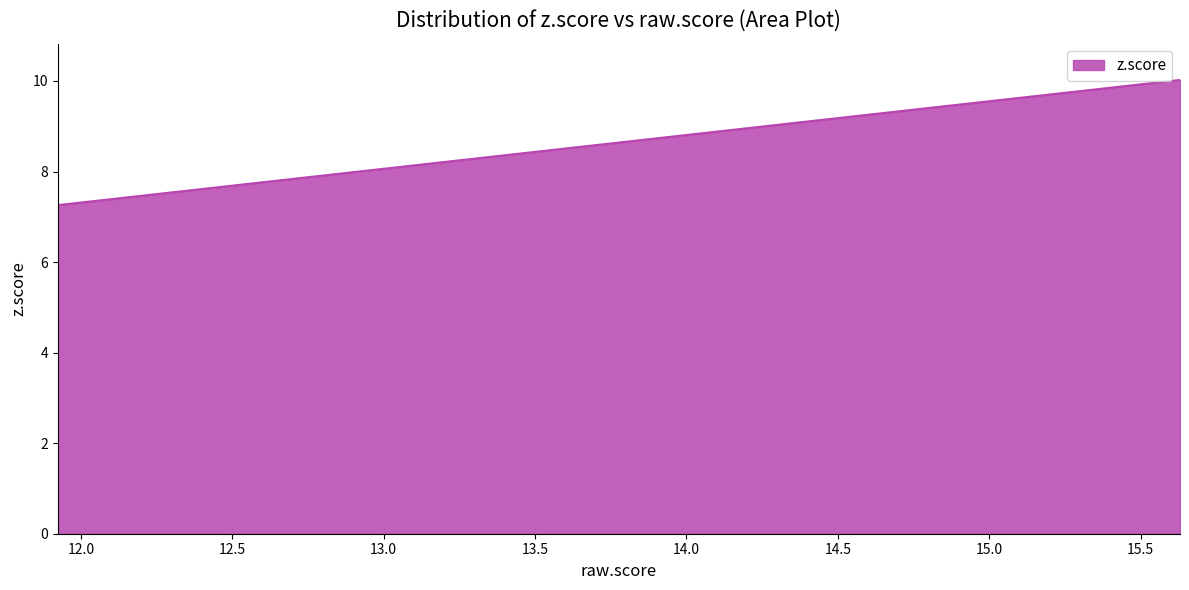

What is the greatest value displayed?

10.0